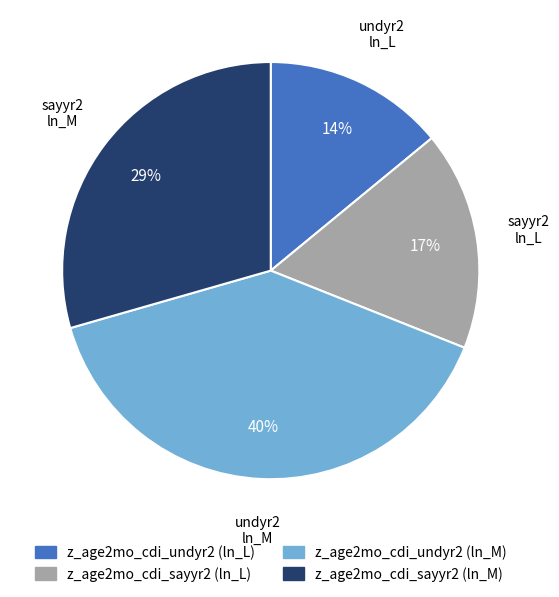

Which slice is the smallest?

z_age2mo_cdi_undyr2 (ln_L)